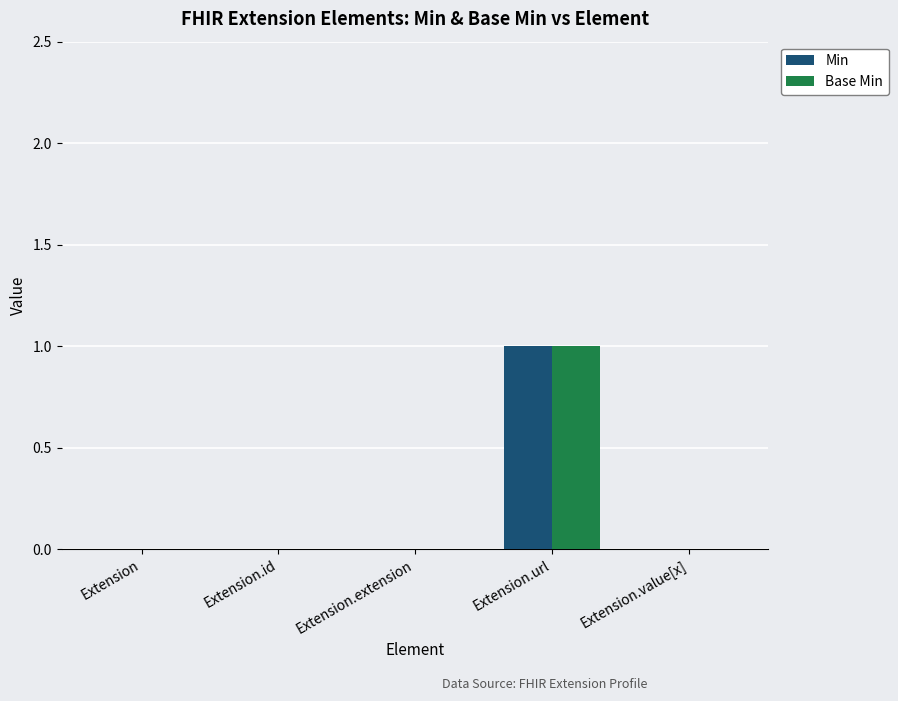

What is the sum of all Min values?

1